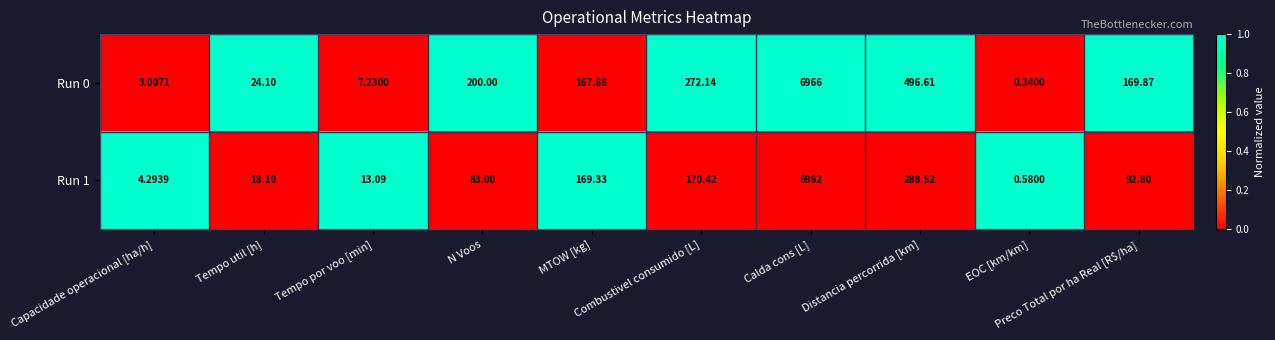

How many data points in Run 1 are less than 92?

5